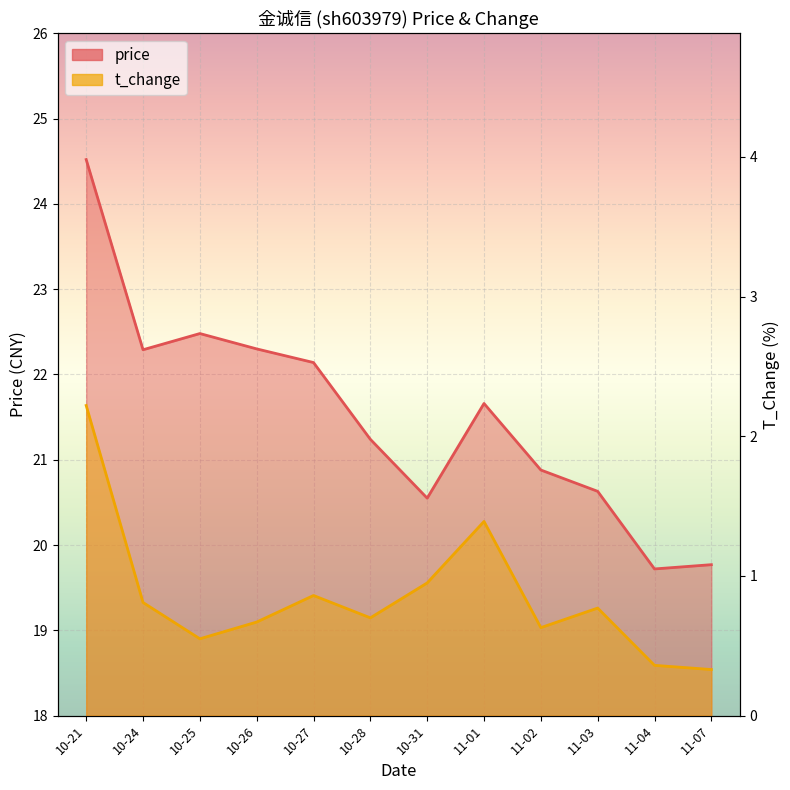

What is the sum of all price values?

258.2